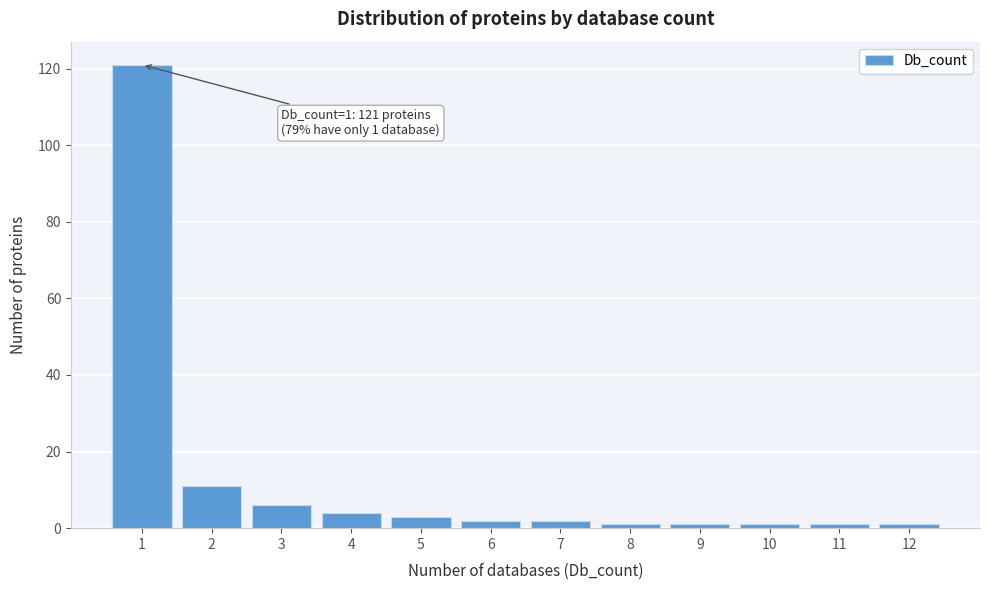

Which range on the x-axis has the tallest bar?

0.5 to 1.5